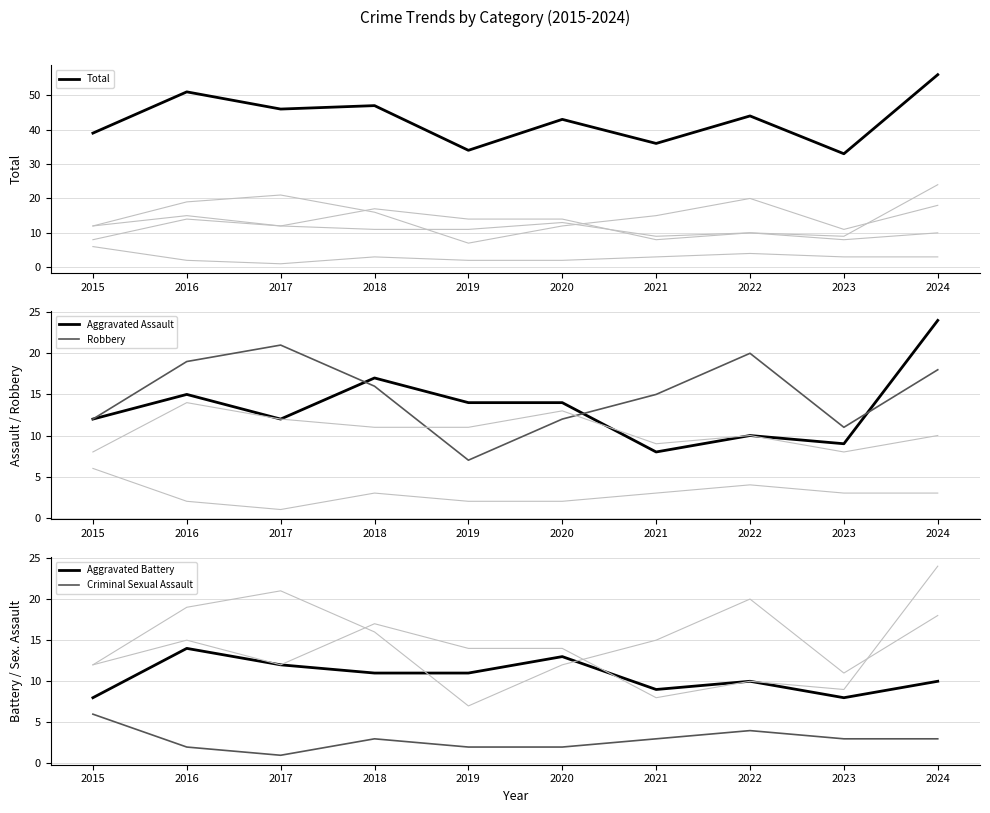

At which label does Robbery first exceed 16?

2016